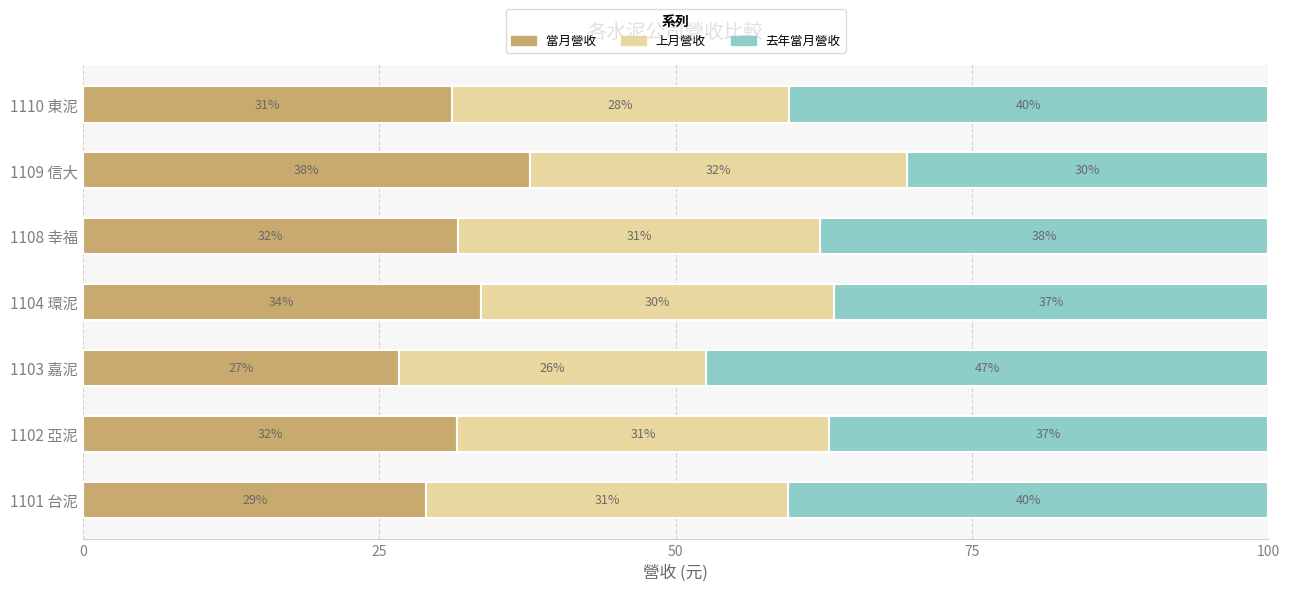

What are all the series names shown in the legend?

當月營收, 上月營收, 去年當月營收